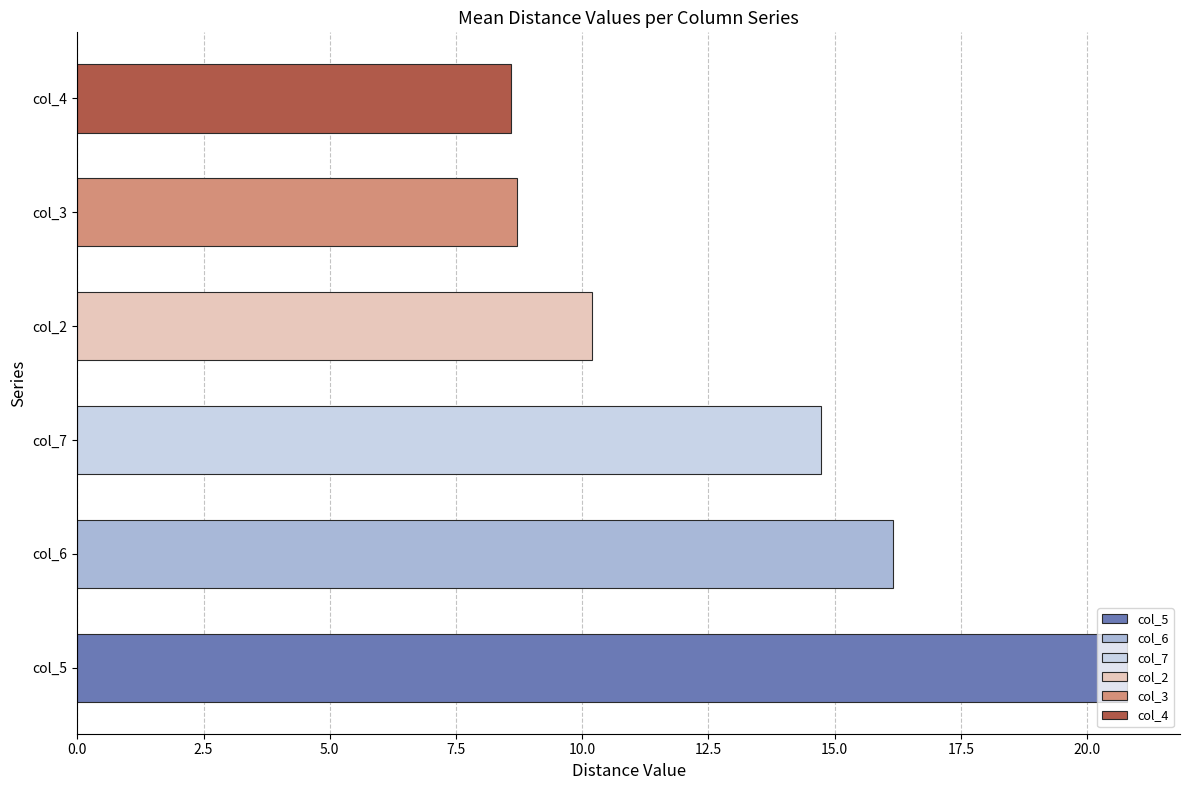

Is it true that col_6 equals 7.1 at 0?

False